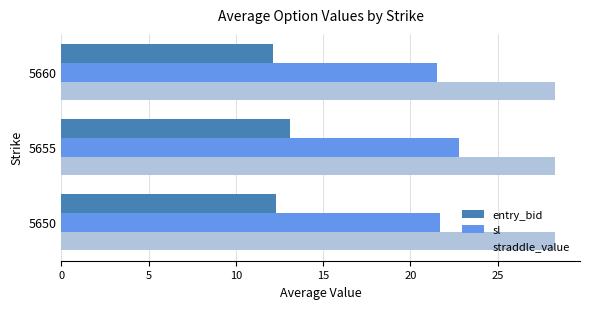

What is the minimum value shown in the chart?

12.1